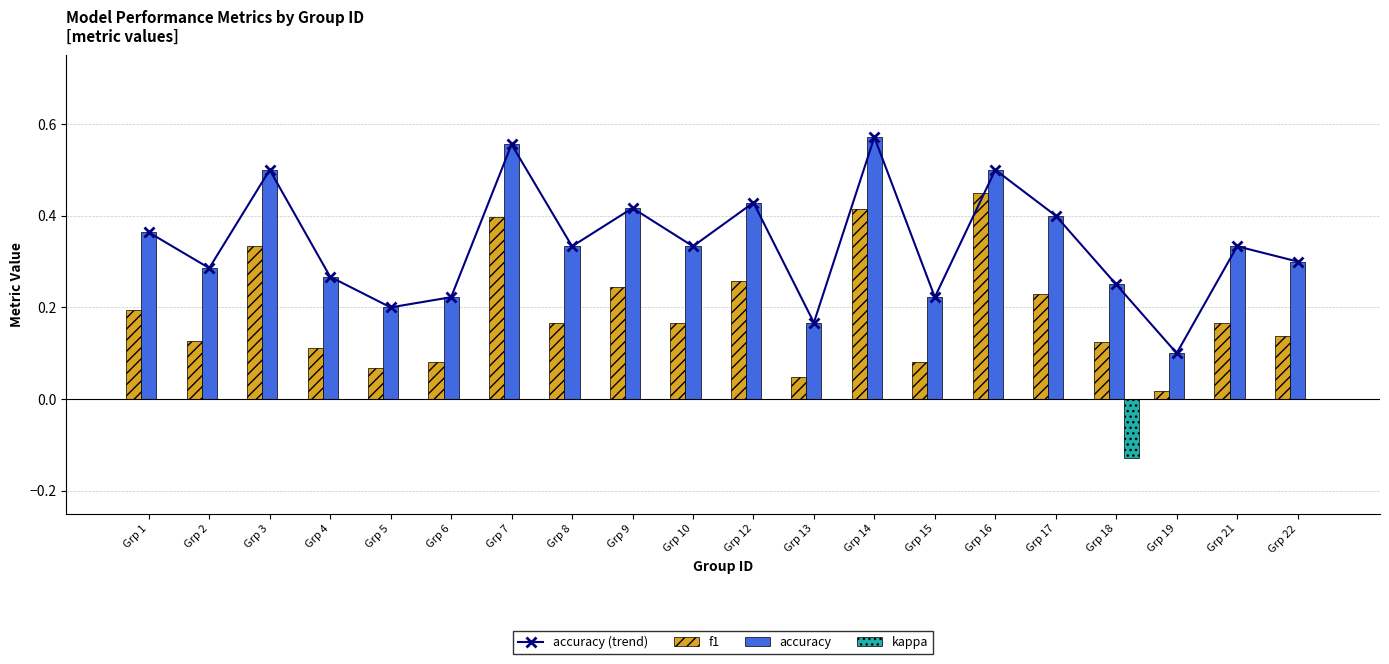

True or false: accuracy has a value of 0.2 at Grp 6.

True